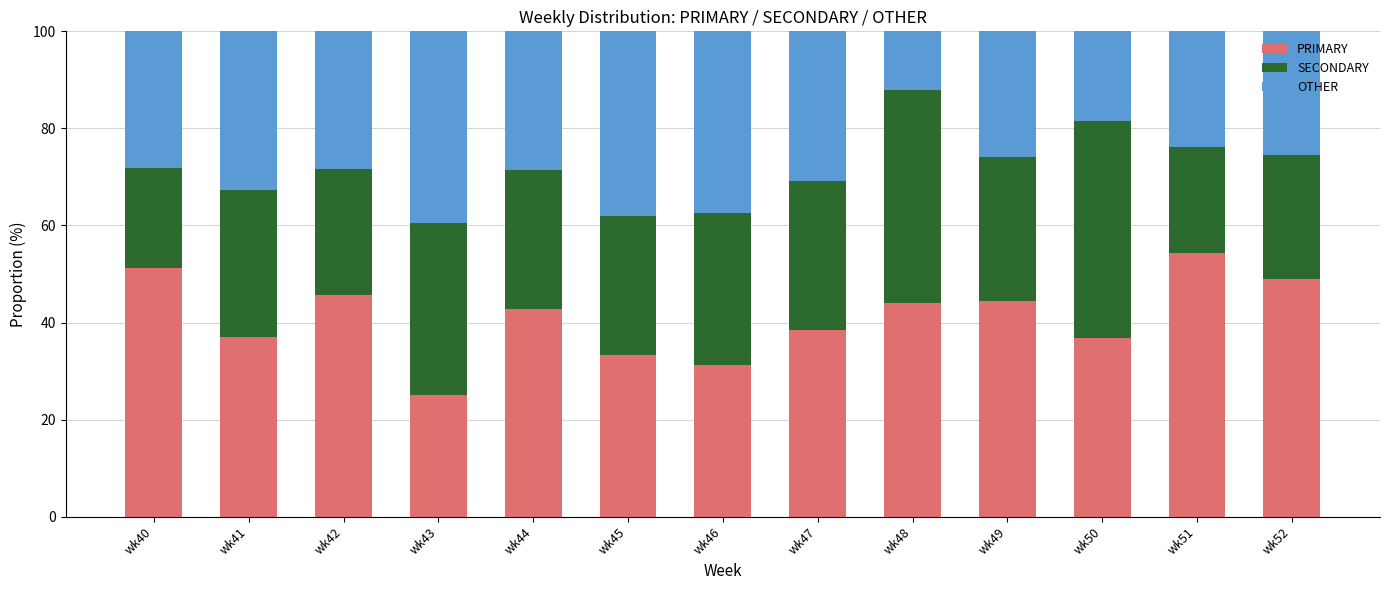

Does the chart contain any negative values?

No